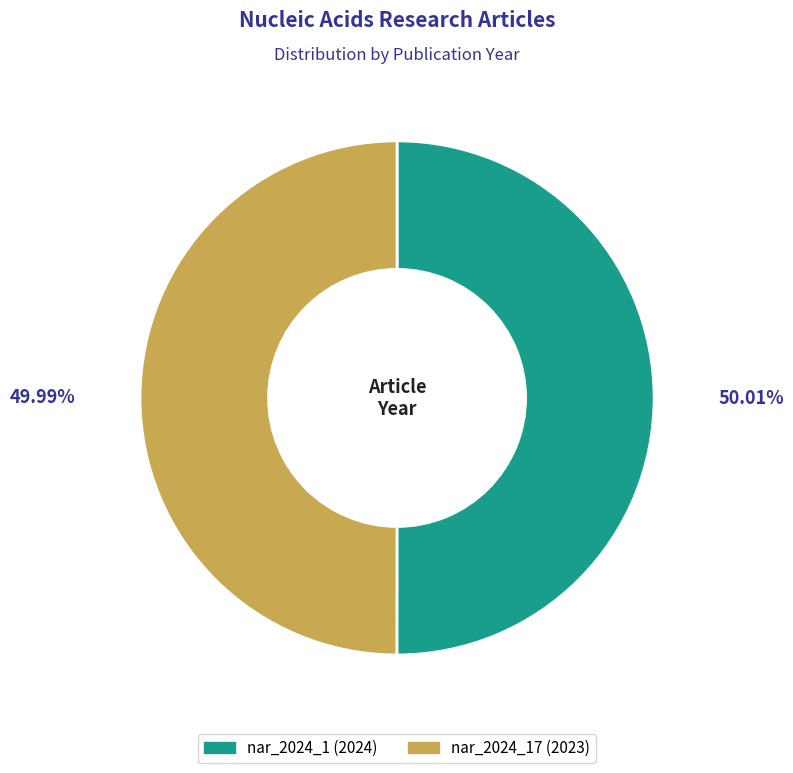

Is there a majority slice in this chart?

Yes